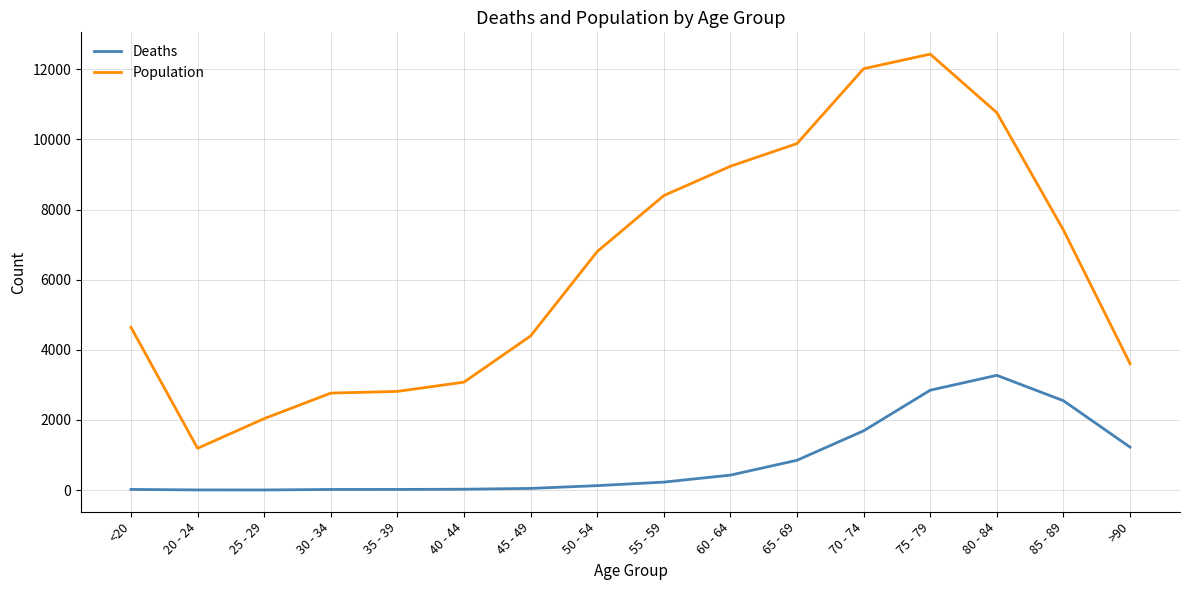

The value of Population at 45 - 49 is 4396. True or false?

True